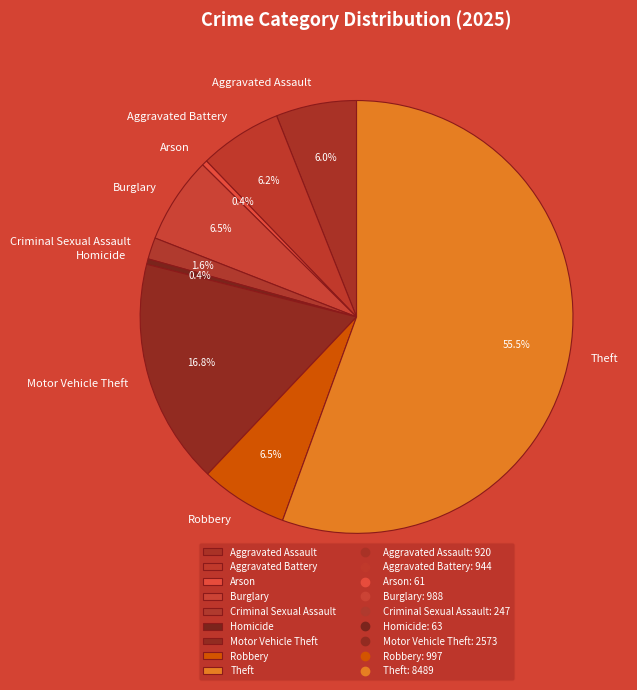

Combined, do Theft and Aggravated Assault account for over 50%?

Yes